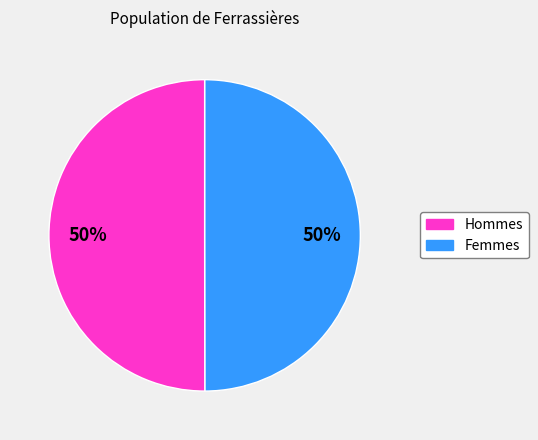

To the nearest percent, what is the average slice percentage?

50%